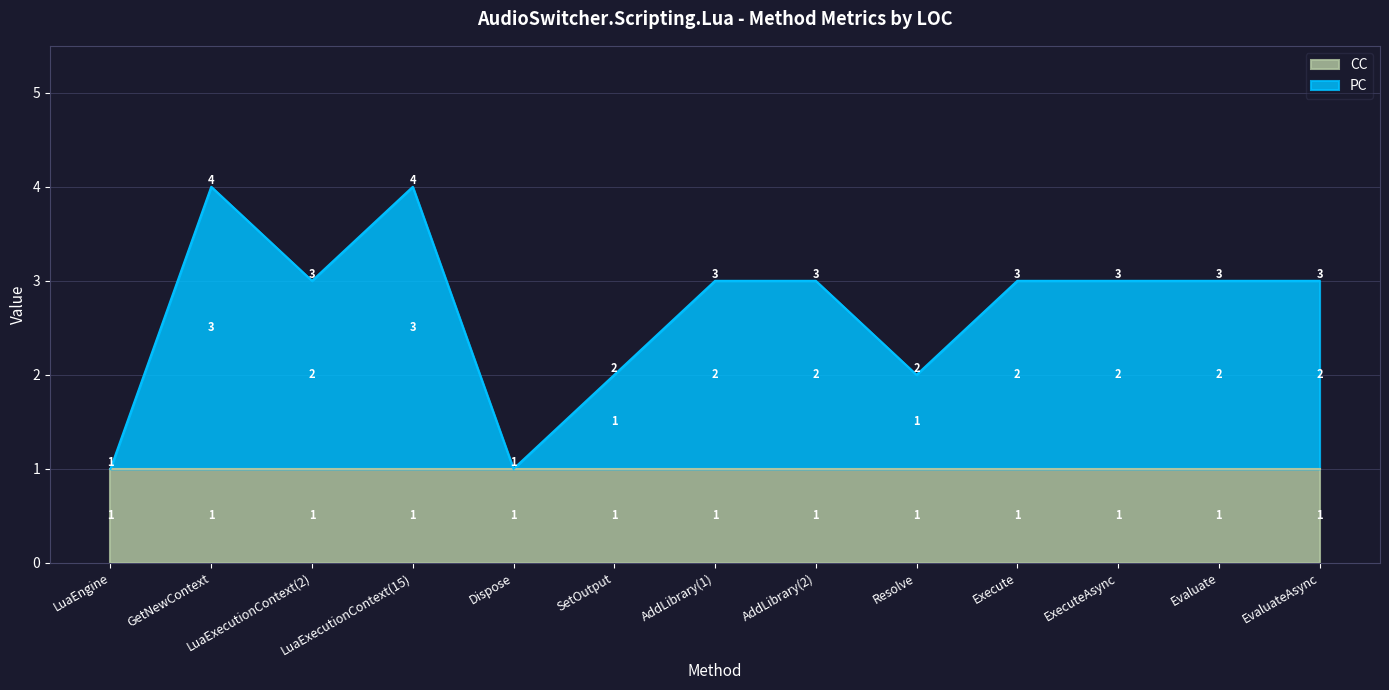

Rank the categories by value from lowest to highest.

LuaEngine, Dispose, SetOutput, Resolve, LuaExecutionContext(2), AddLibrary(1), AddLibrary(2), Execute, ExecuteAsync, Evaluate, EvaluateAsync, GetNewContext, LuaExecutionContext(15)